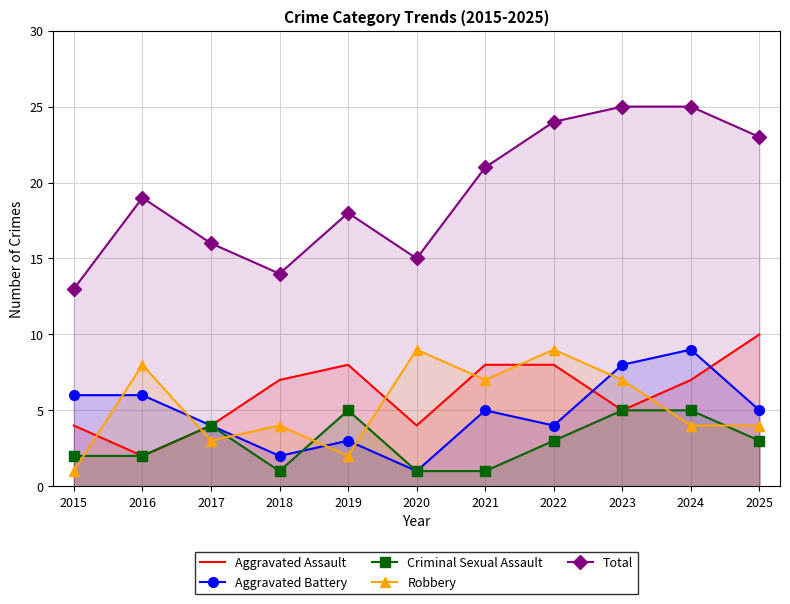

How many interior local valleys does the Total series have?

2